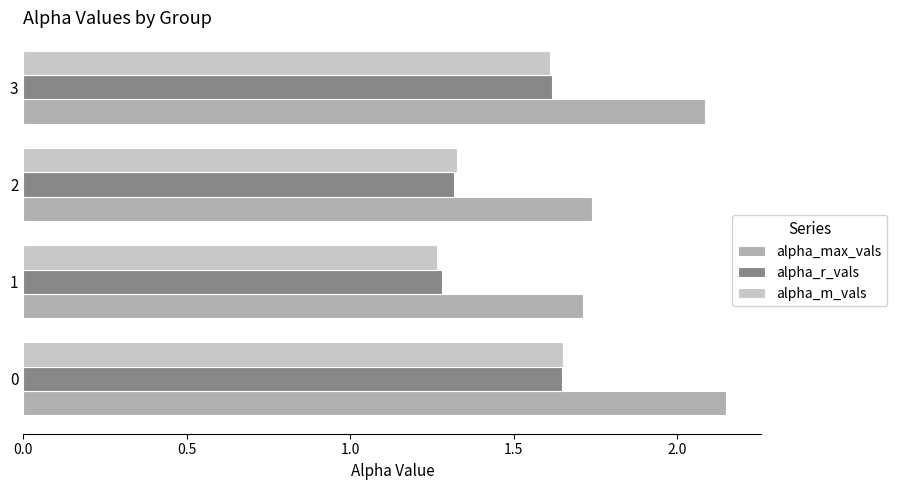

What is the difference between the maximum and second lowest values in the alpha_r_vals series?

0.3